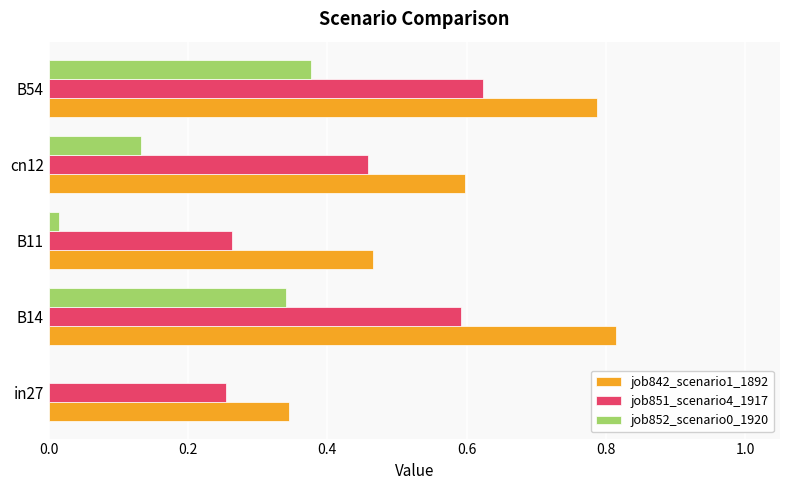

Which category has the highest value in the job851_scenario4_1917 series?

B54